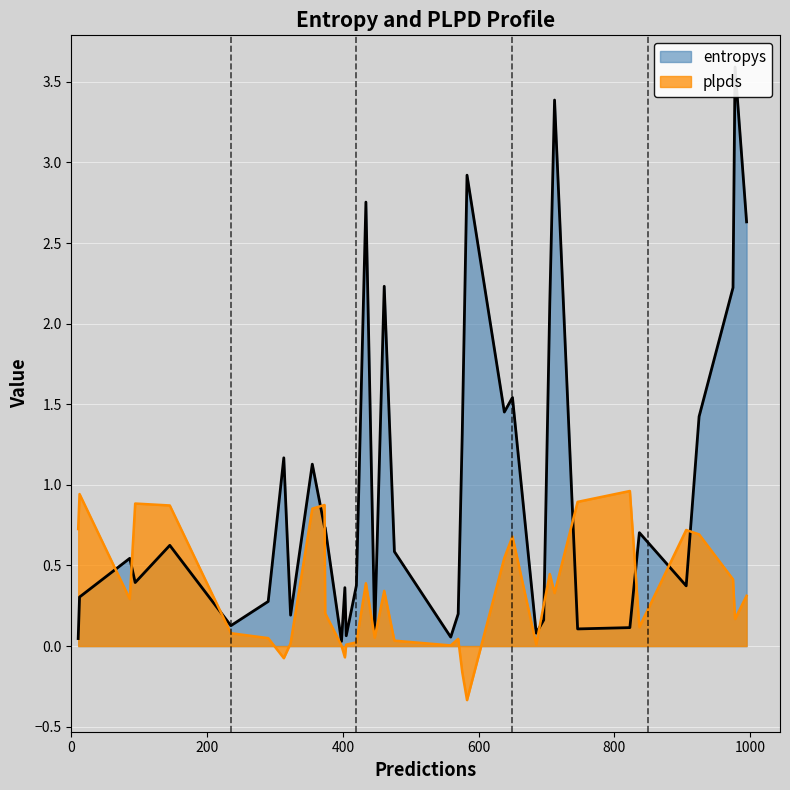

What is the difference between the highest and lowest values at 638?

0.9